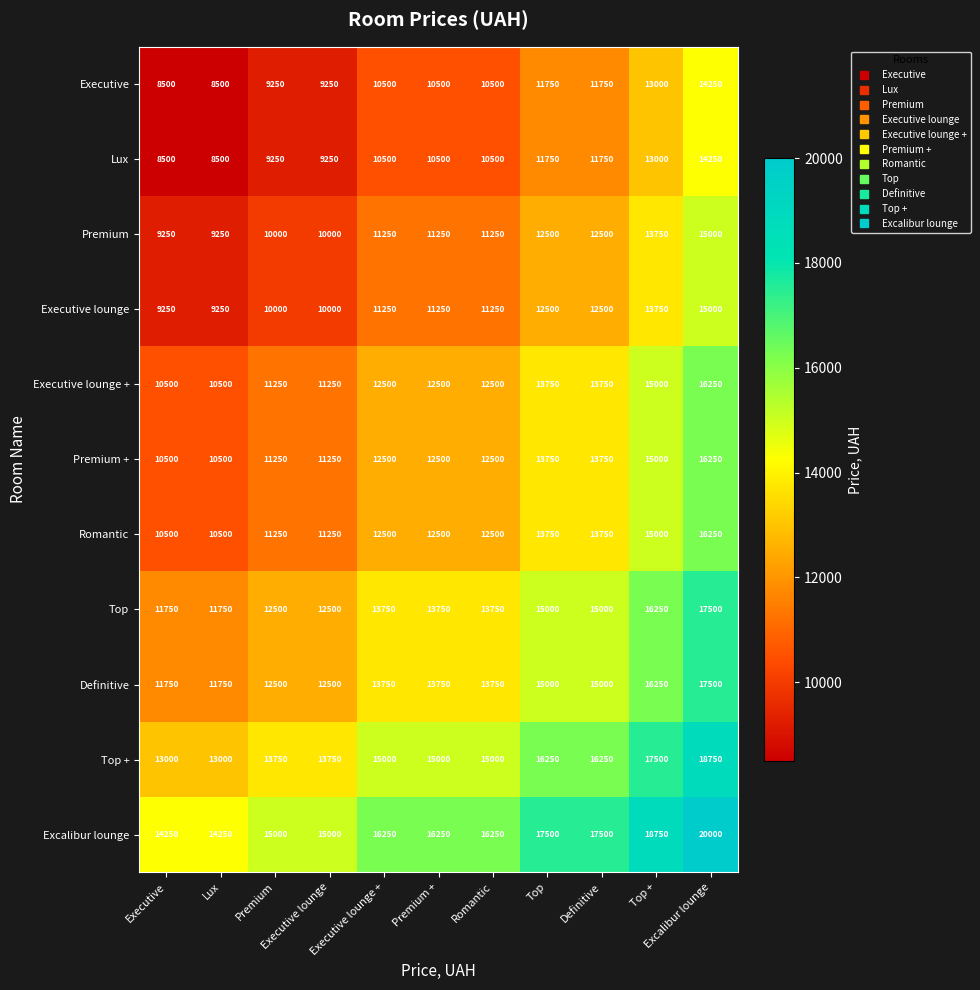

At which category is the sum across all series the highest?

Excalibur lounge